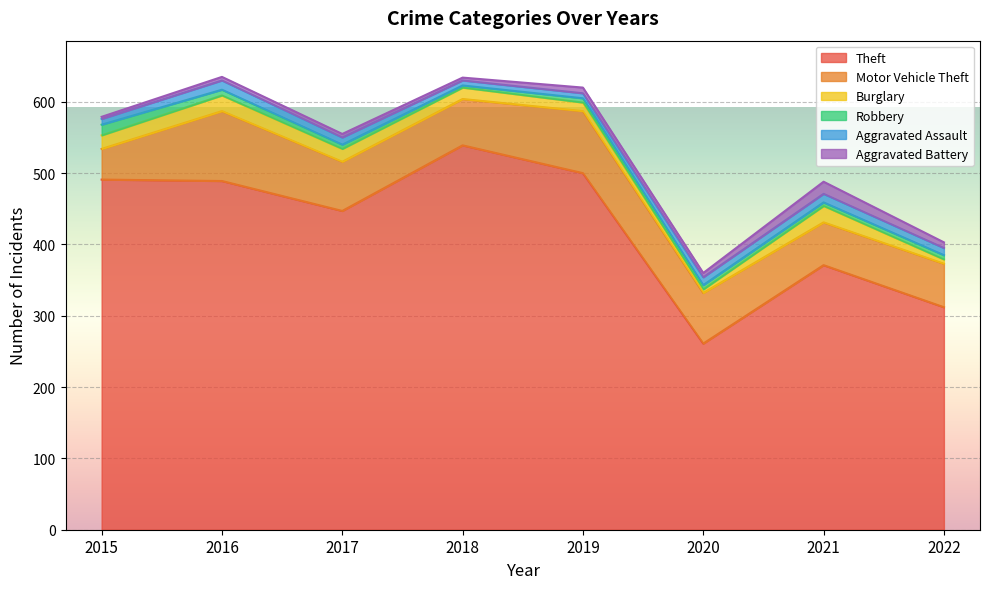

What is the difference between the Theft values at 2017 and 2015?

44